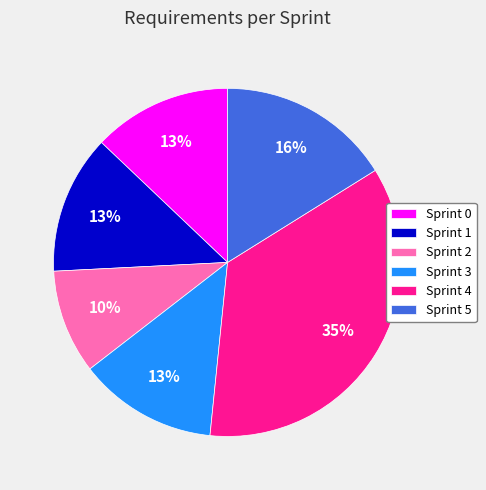

Is it true that Sprint 1 is 19% of the pie?

False